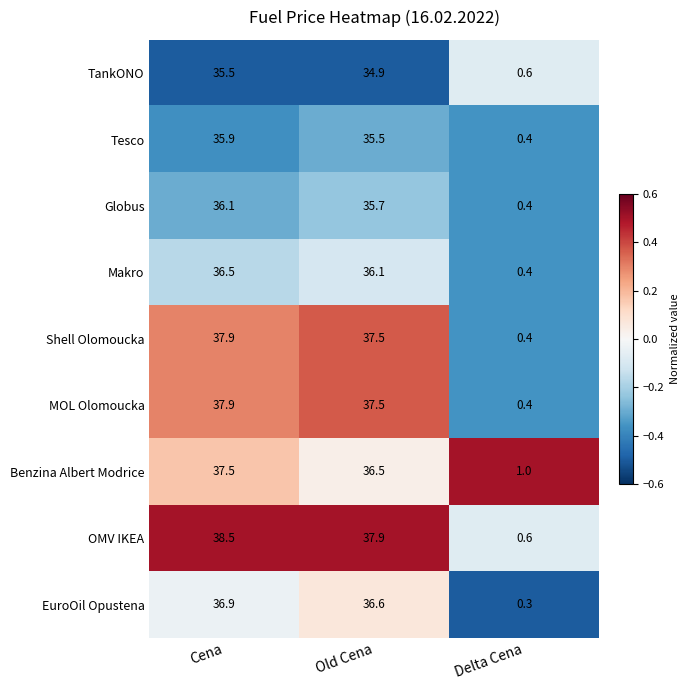

Which series has the largest total across all categories?

OMV IKEA